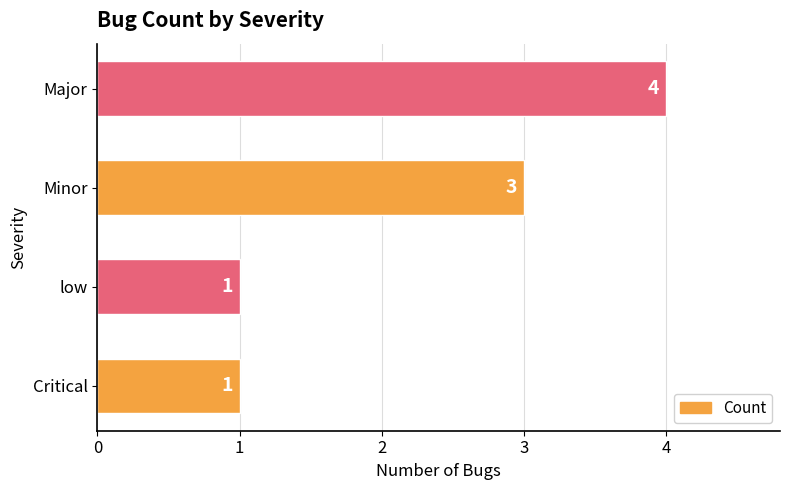

What is the difference between the values at Critical and Major?

3